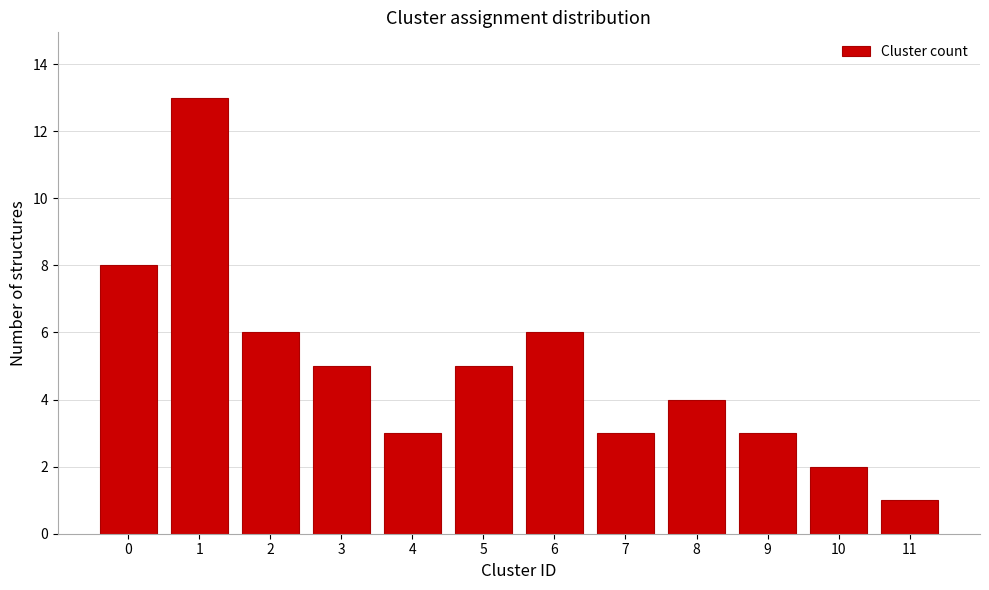

Reading left to right, list all the values displayed in this chart.

8	13	6	5	3	5	6	3	4	3	2	1